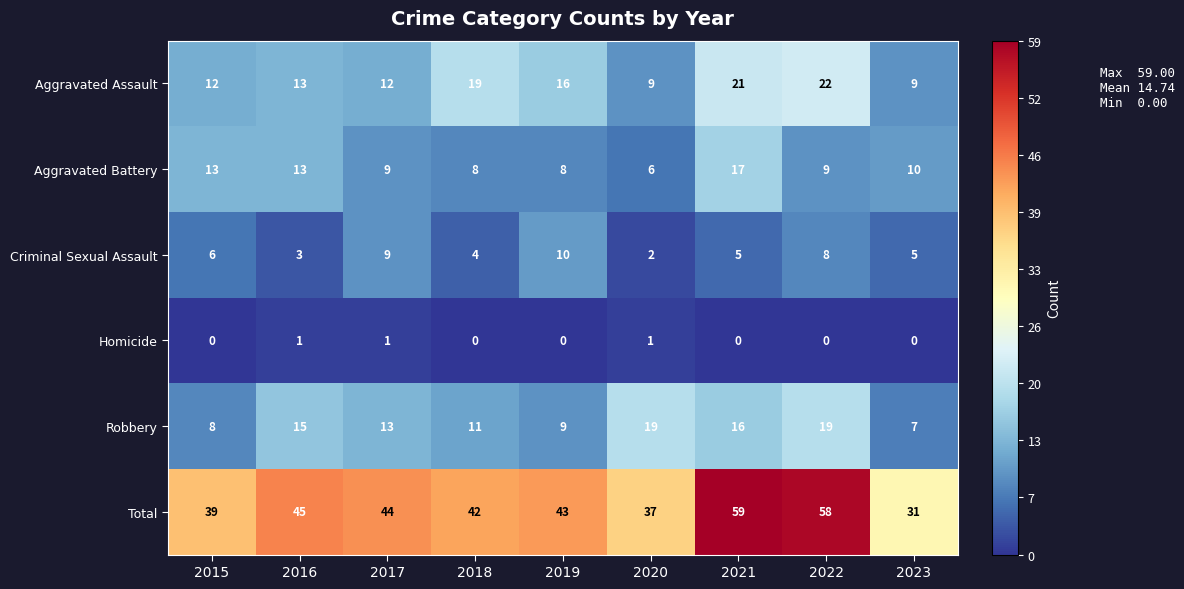

At which category is the sum across all series the highest?

2021